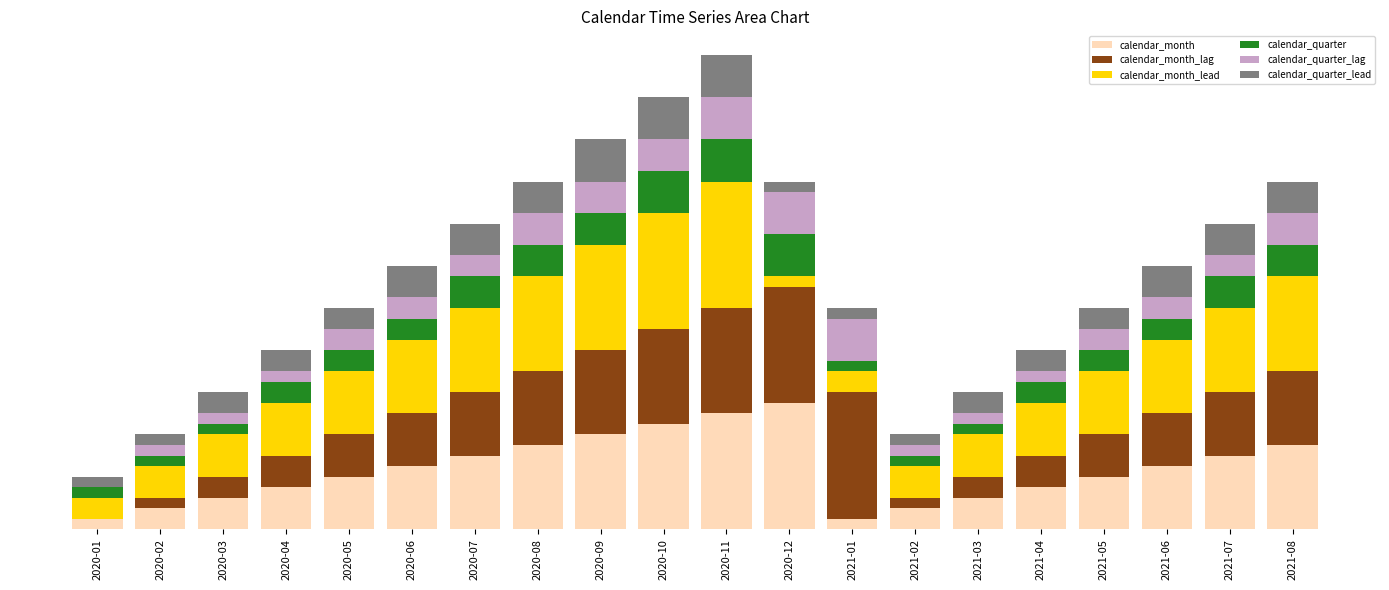

Are the bars grouped side by side (vs. stacked)?

No